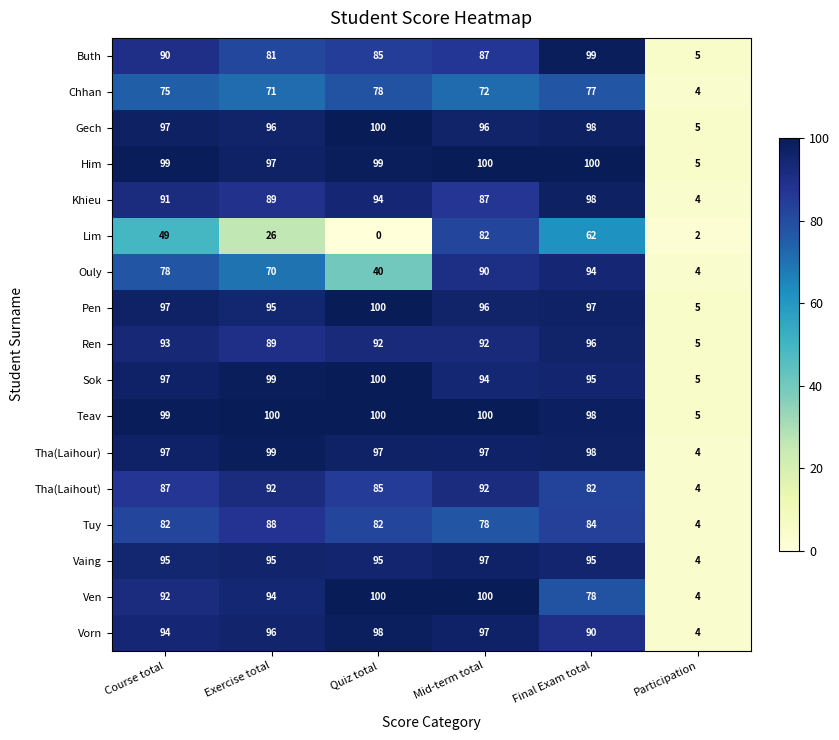

Is it true that Him equals 2 at Participation?

False